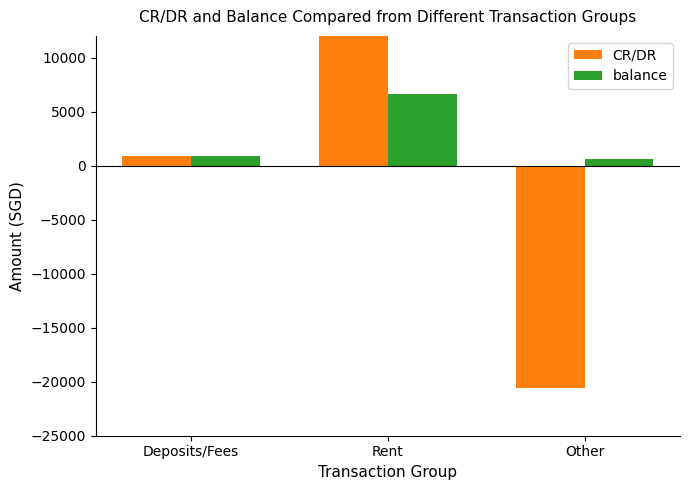

What is the value of the balance bar at the 2nd from the left?

6667.9